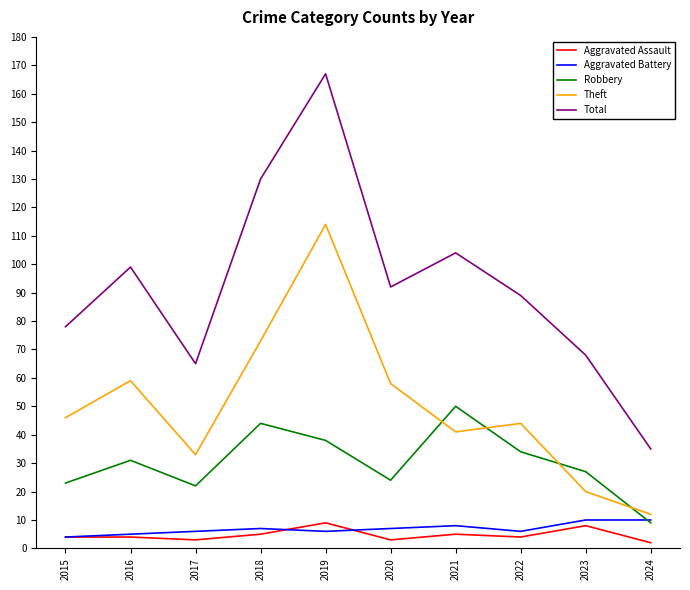

The value of Robbery at 2023 is 16. True or false?

False